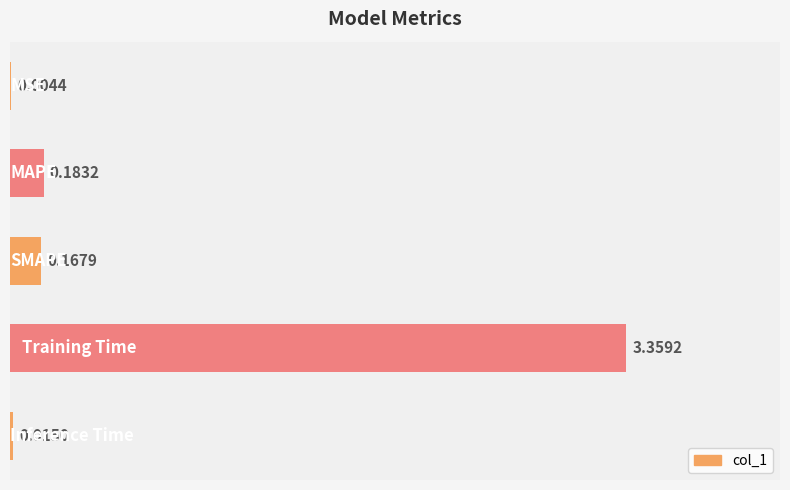

What is the sum of all values?

3.7